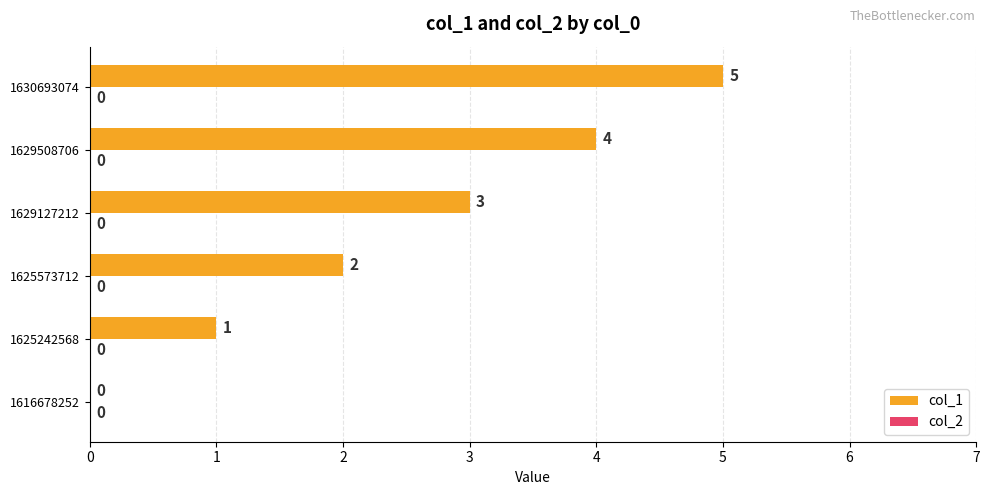

What is the approximate value at 1629127212?

3